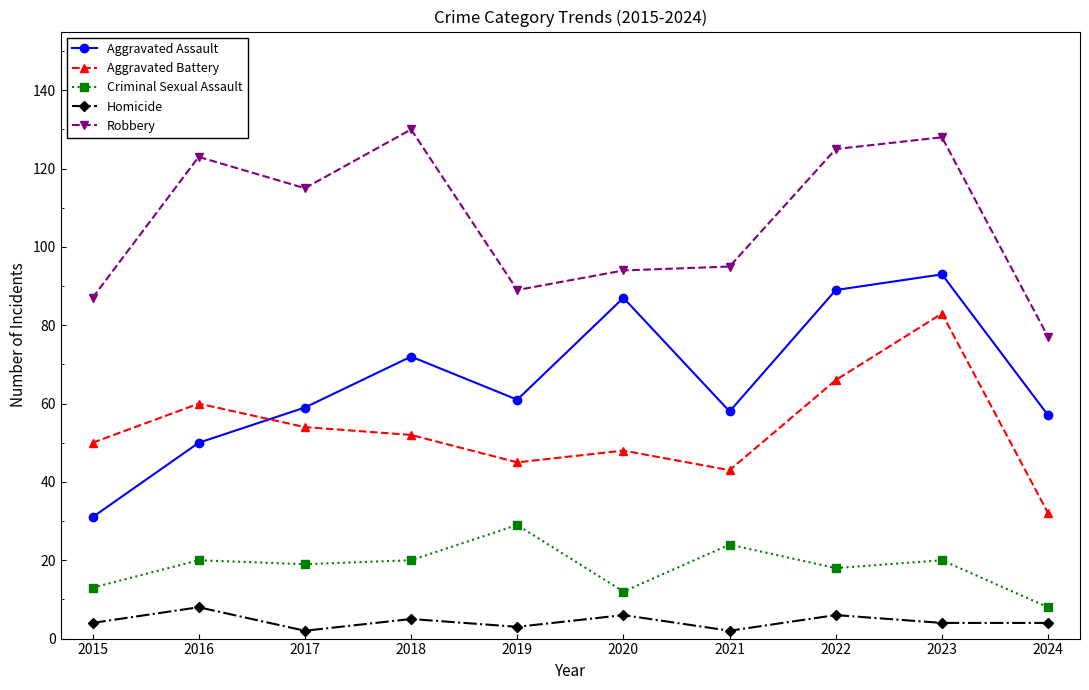

What is the value of the Aggravated Battery point at the 9th from the left?

83